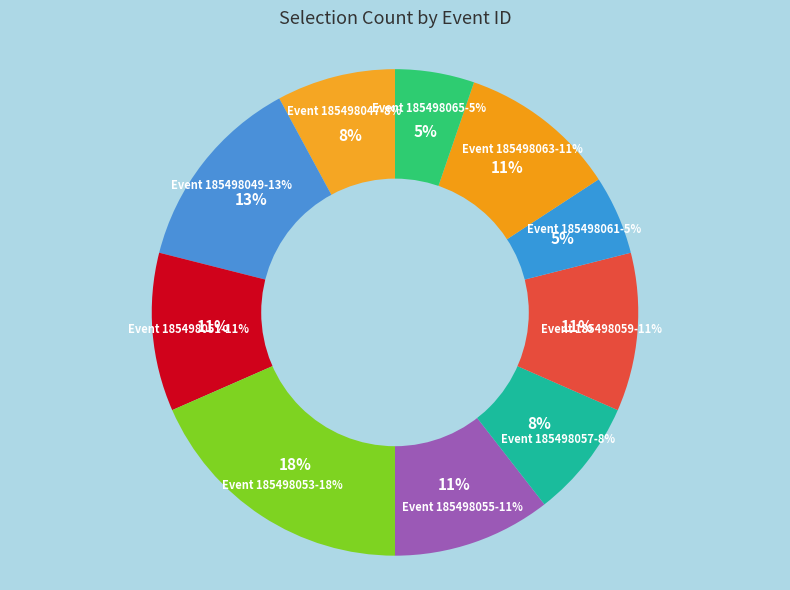

Which slice is the smallest?

185498061